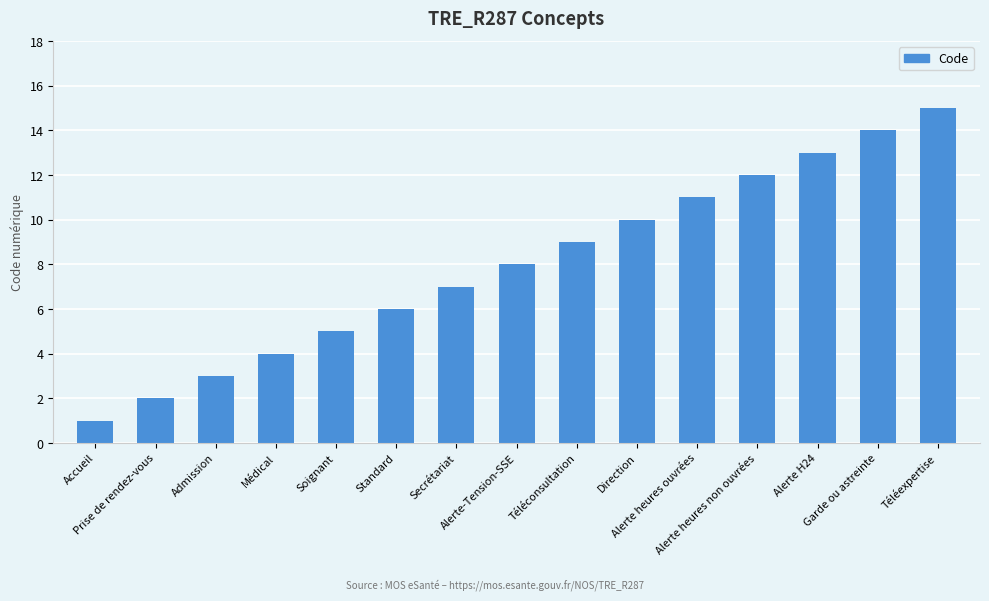

List the labels in order of value, smallest first.

Accueil, Prise de rendez-vous, Admission, Médical, Soignant, Standard, Secrétariat, Alerte-Tension-SSE, Téléconsultation, Direction, Alerte heures ouvrées, Alerte heures non ouvrées, Alerte H24, Garde ou astreinte, Téléexpertise